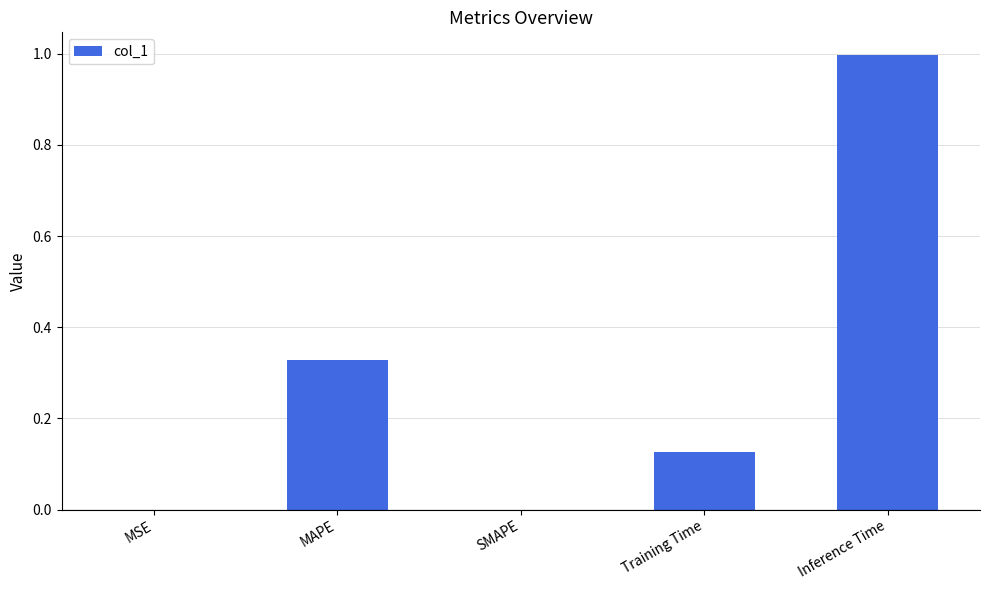

At which category does the chart reach its peak across all series?

Inference Time